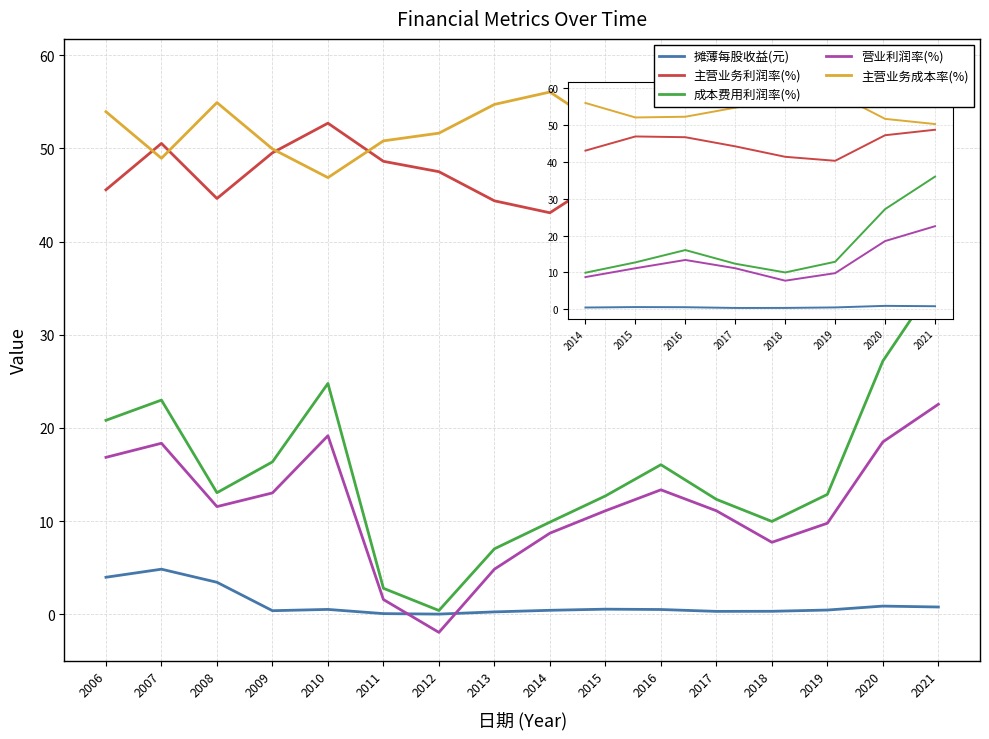

What value does the 营业利润率(%) series have at 2007?

18.4